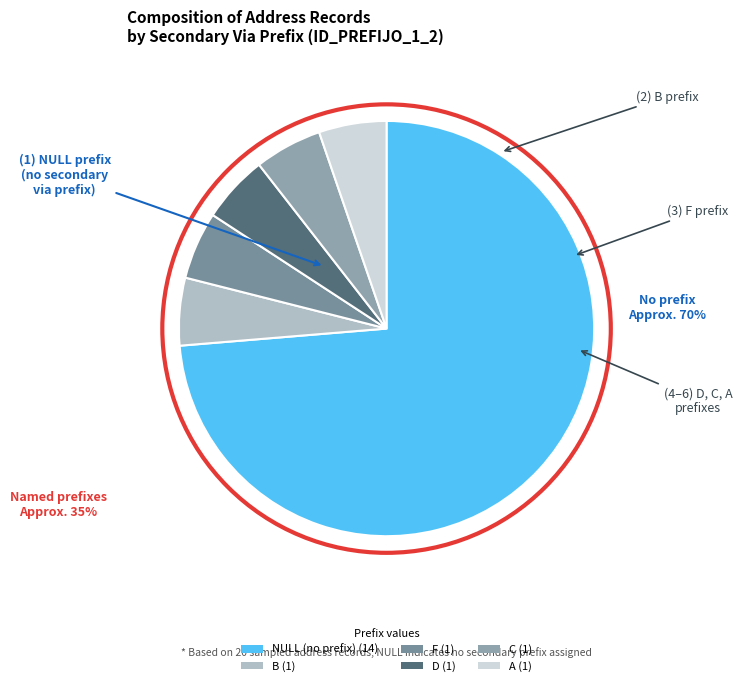

How many segments does this pie chart have?

6